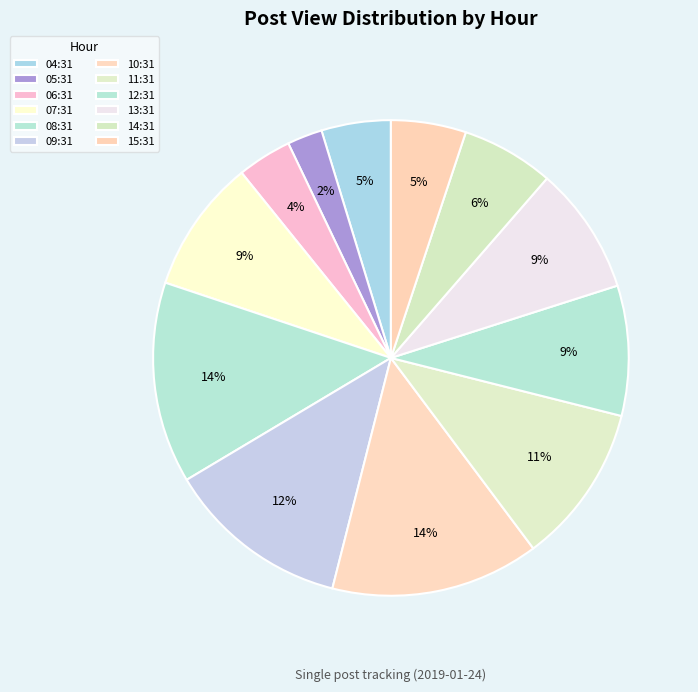

Count the number of slices in the pie.

12